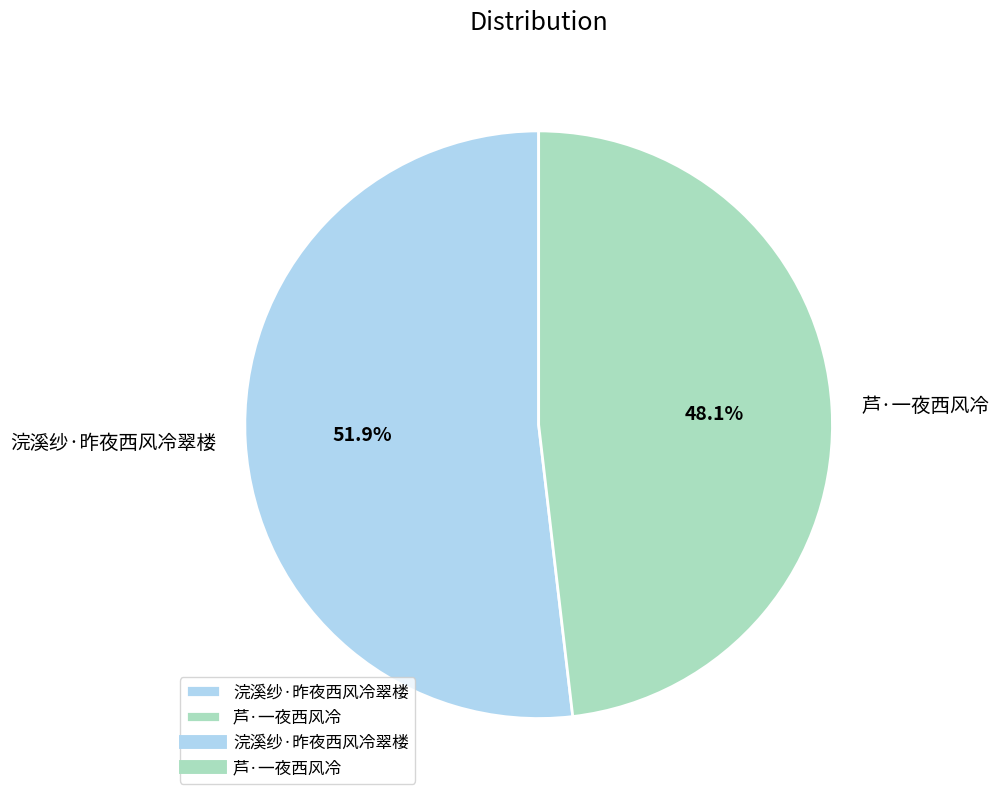

To the nearest percent, what portion does 芦·一夜西风冷 represent?

48%